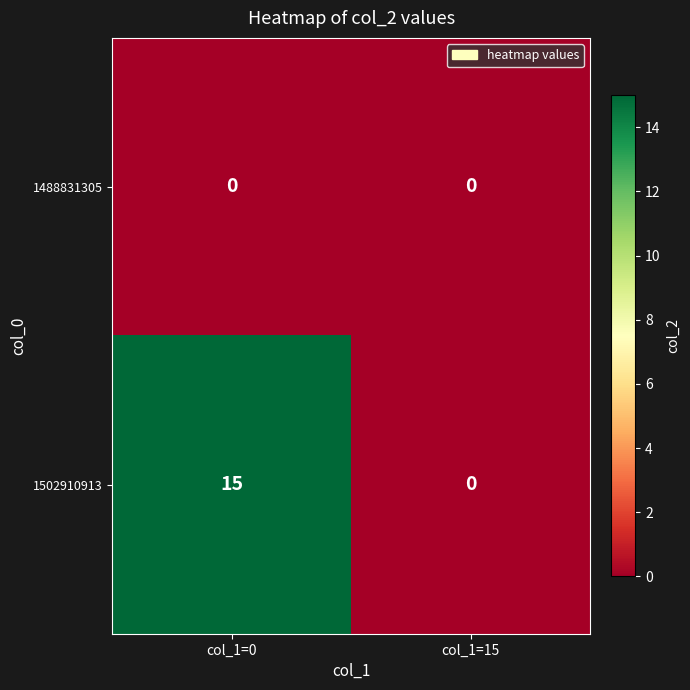

What is the maximum value for 1502910913?

15